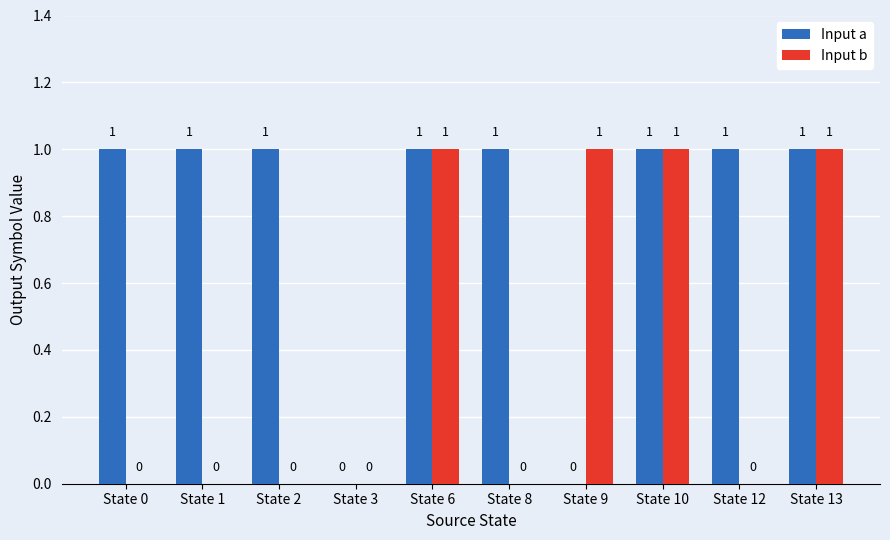

The Input a series shows 1 at State 2. True or false?

True